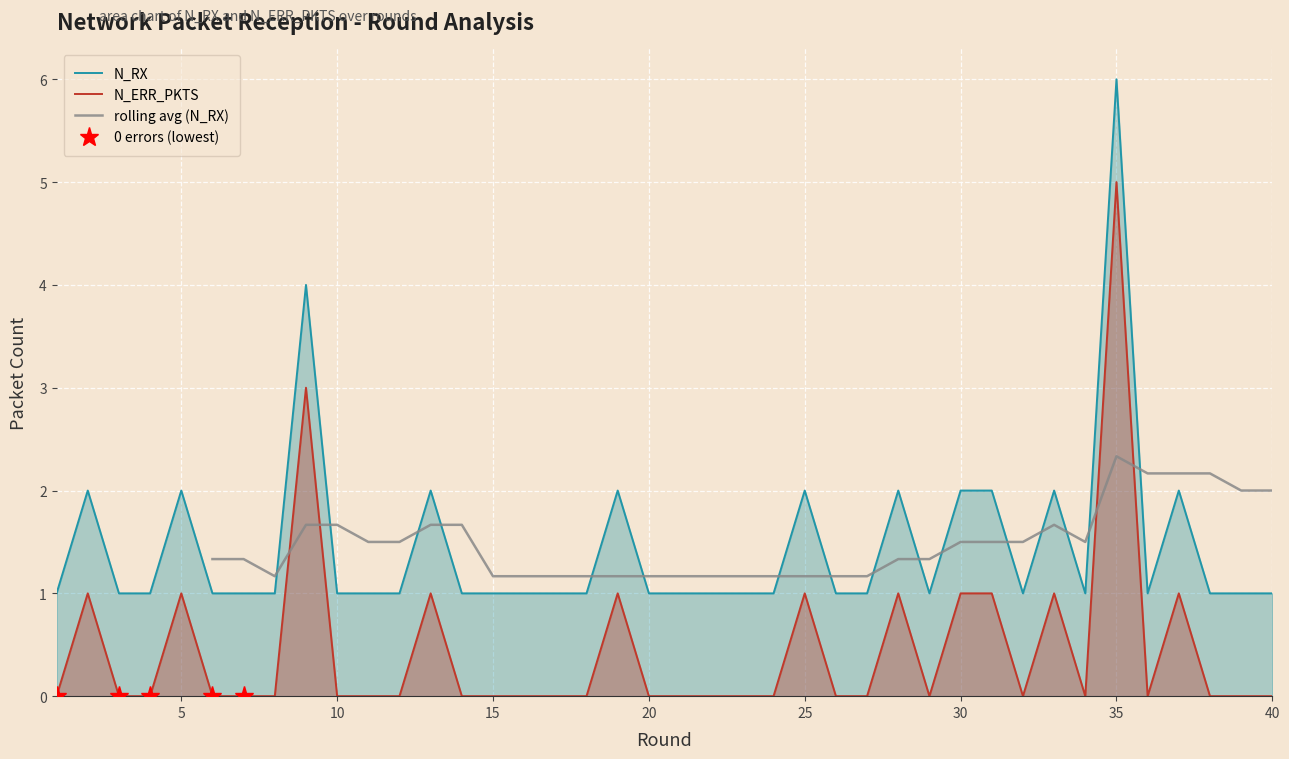

True or false: N_RX and N_ERR_PKTS cross at least once.

False